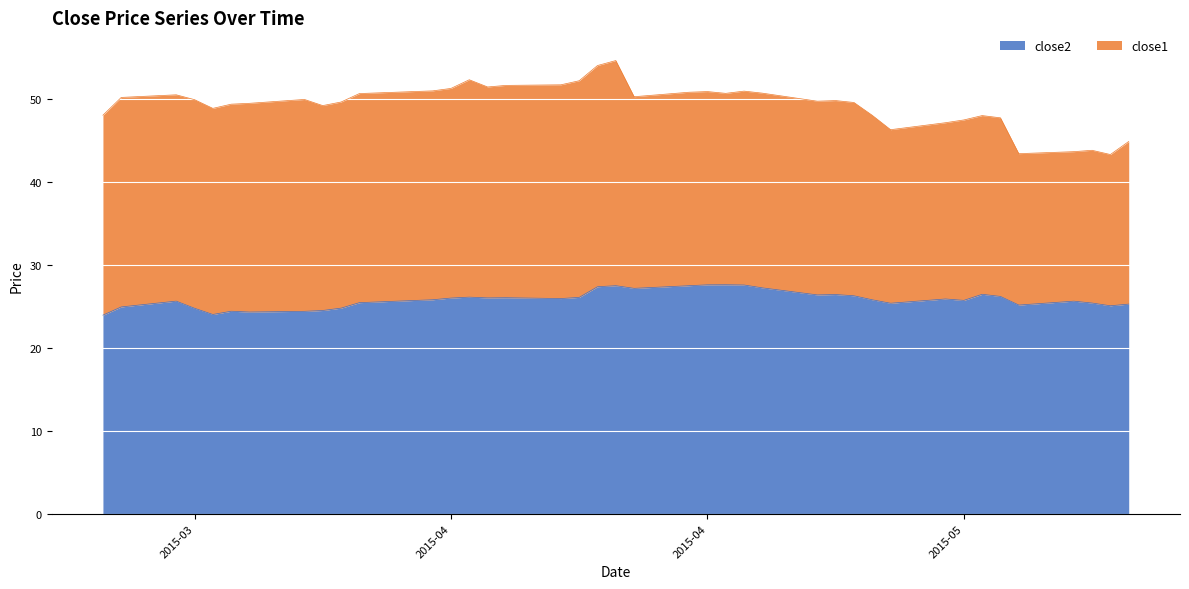

What are all the series names shown in the legend?

close2, close1